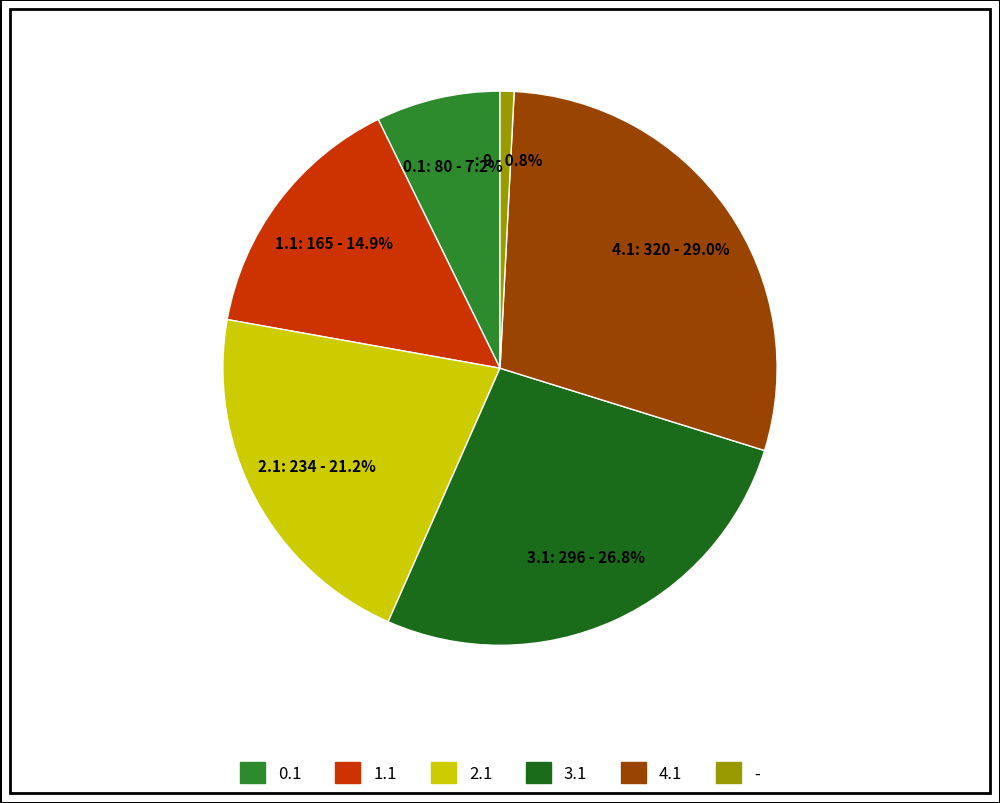

How many slices are in this pie chart?

6